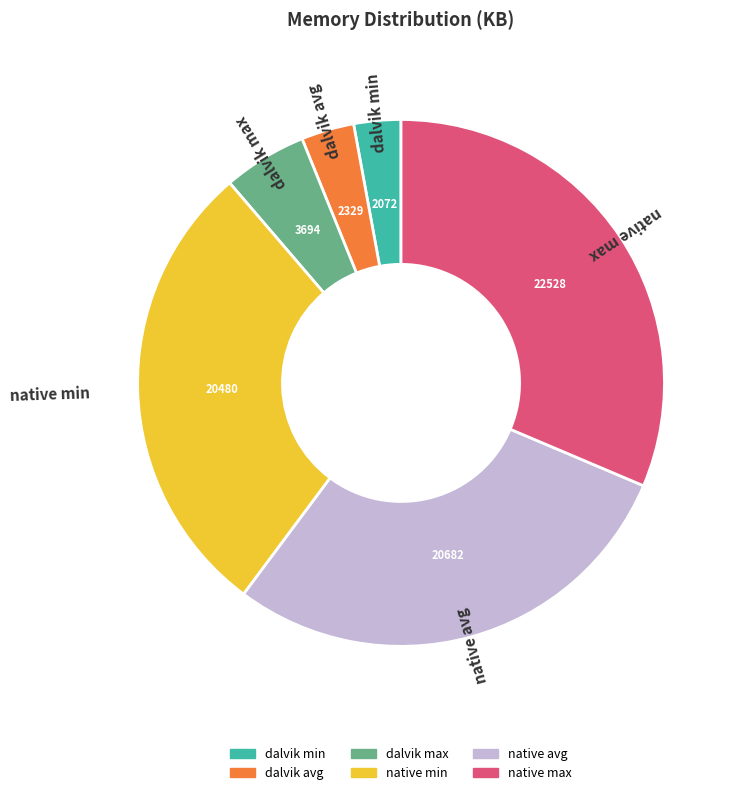

Which slice is the largest?

native max